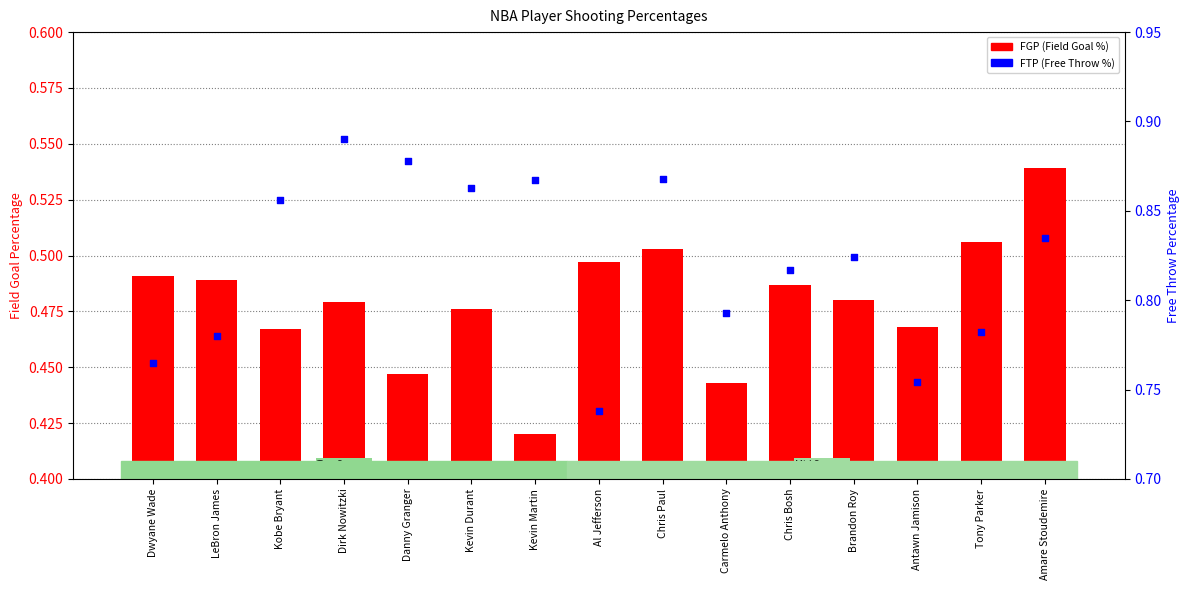

Is the value of FGP (Field Goal %) at Kobe Bryant greater than the value of FTP (Free Throw %) at Carmelo Anthony?

No